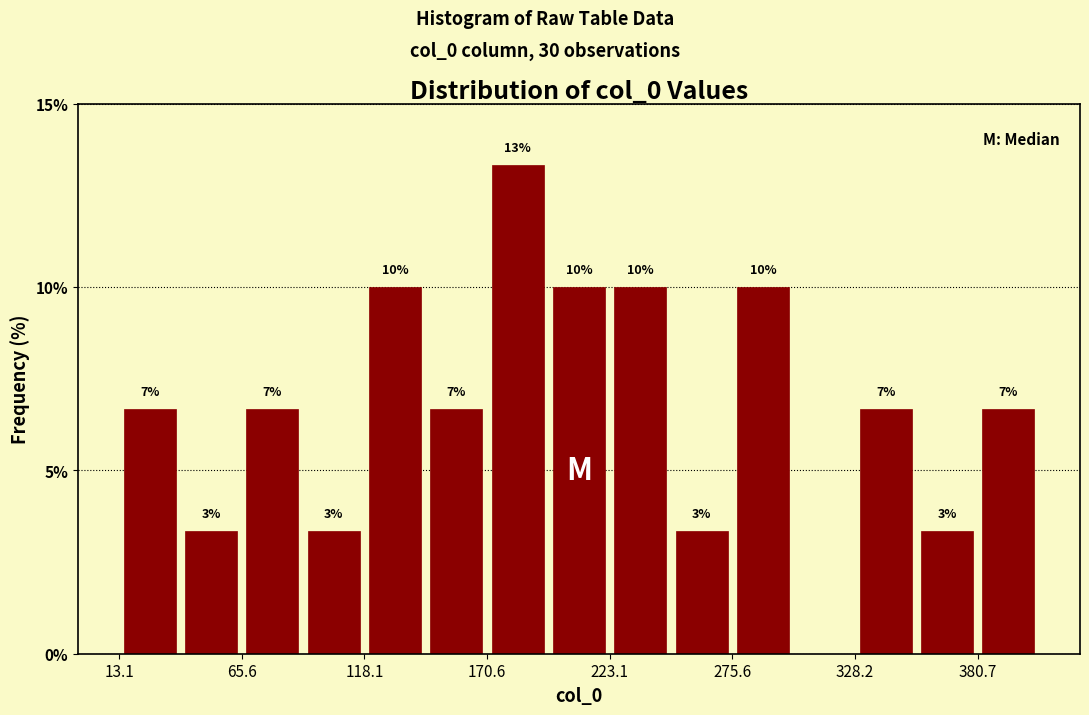

Read against the x-axis, roughly where is the centre of the tallest bar?

180